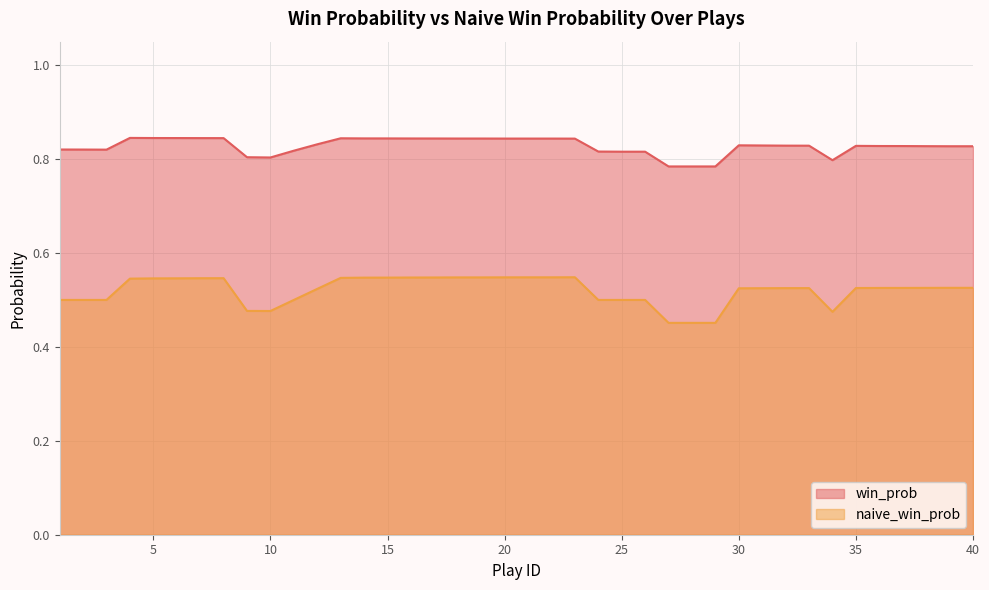

What is the average value of the win_prob series?

0.8